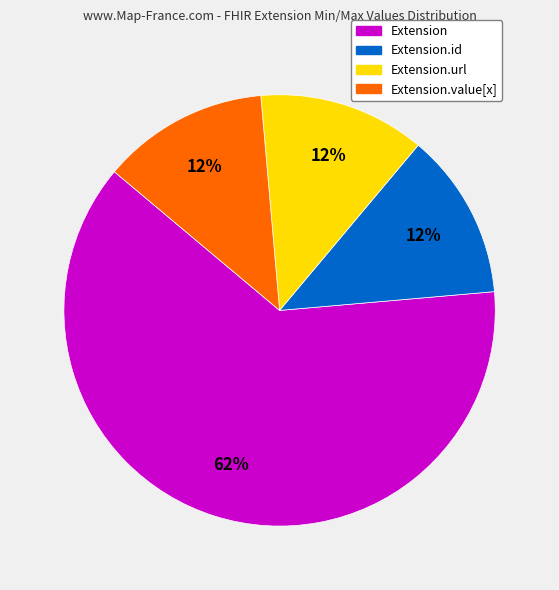

How many slices are in this pie chart?

4